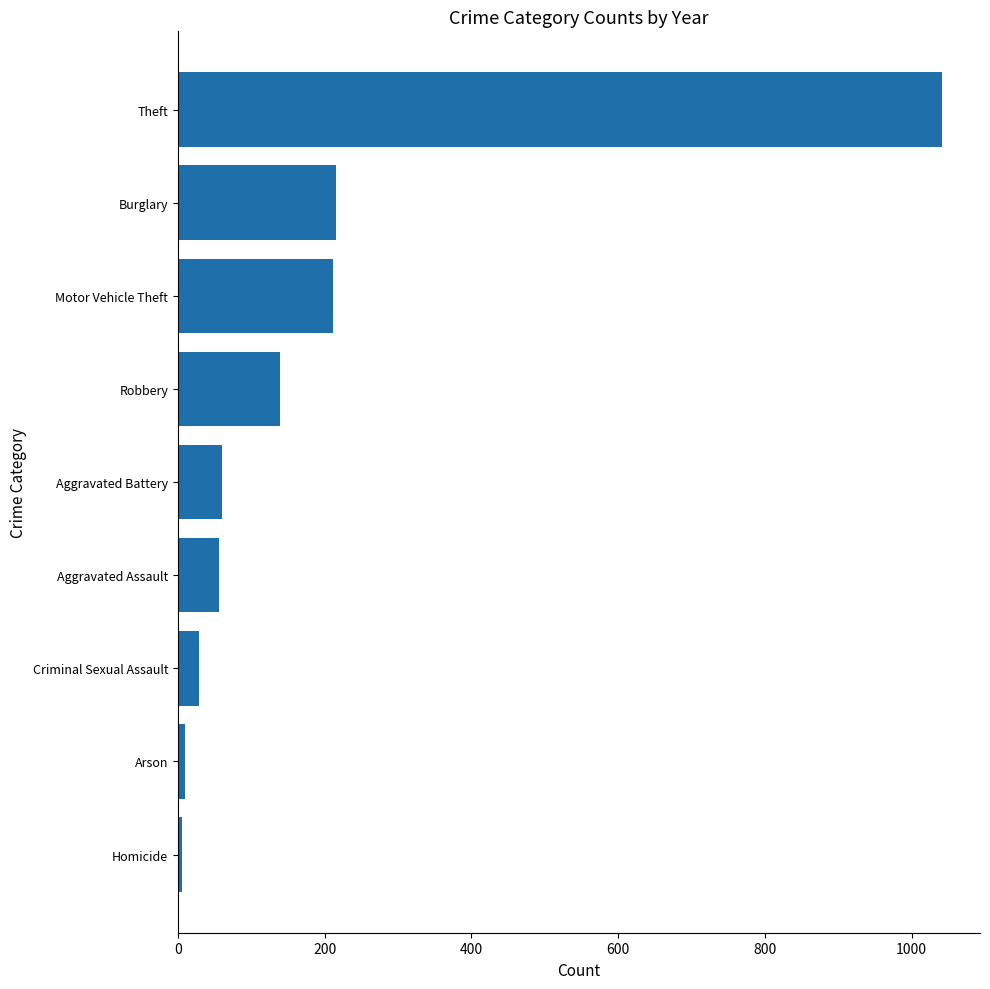

Between Aggravated Assault and Criminal Sexual Assault, which is larger?

Aggravated Assault